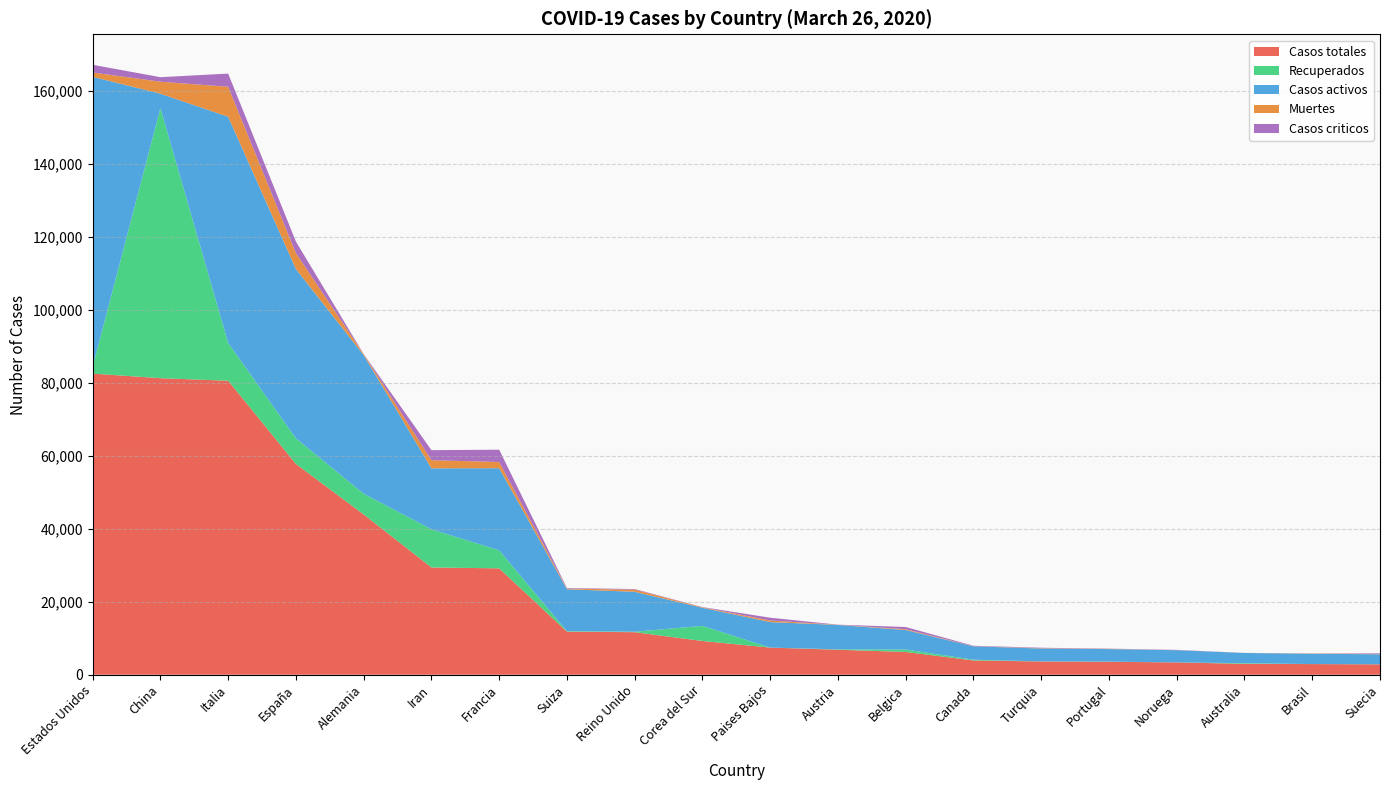

Reading left to right, transcribe all the data shown in this chart.

Casos totales: Estados Unidos=82547	China=81285	Italia=80589	España=57786	Alemania=43938	Iran=29406	Francia=29155	Suiza=11811	Reino Unido=11658	Corea del Sur=9241	Paises Bajos=7431	Austria=6847	Belgica=6235	Canada=3910	Turquia=3629	Portugal=3544	Noruega=3369	Australia=2985	Brasil=2915	Suecia=2840
Recuperados: Estados Unidos=1864	China=74051	Italia=10361	España=7015	Alemania=5673	Iran=10457	Francia=4948	Suiza=131	Reino Unido=135	Corea del Sur=4144	Paises Bajos=3	Austria=112	Belgica=675	Canada=199	Turquia=26	Portugal=43	Noruega=6	Australia=170	Brasil=6	Suecia=16
Casos activos: Estados Unidos=79501	China=3947	Italia=62013	España=46406	Alemania=37998	Iran=16715	Francia=22511	Suiza=11489	Reino Unido=10945	Corea del Sur=4966	Paises Bajos=6994	Austria=6686	Belgica=5340	Canada=3672	Turquia=3528	Portugal=3441	Noruega=3349	Australia=2802	Brasil=2832	Suecia=2747
Muertes: Estados Unidos=1182	China=3287	Italia=8215	España=4365	Alemania=267	Iran=2234	Francia=1696	Suiza=191	Reino Unido=578	Corea del Sur=131	Paises Bajos=434	Austria=49	Belgica=220	Canada=39	Turquia=75	Portugal=60	Noruega=14	Australia=13	Brasil=77	Suecia=77
Casos criticos: Estados Unidos=2112	China=1235	Italia=3612	España=3166	Alemania=23	Iran=2746	Francia=3375	Suiza=141	Reino Unido=163	Corea del Sur=59	Paises Bajos=761	Austria=28	Belgica=605	Canada=120	Turquia=136	Portugal=61	Noruega=70	Australia=11	Brasil=18	Suecia=176